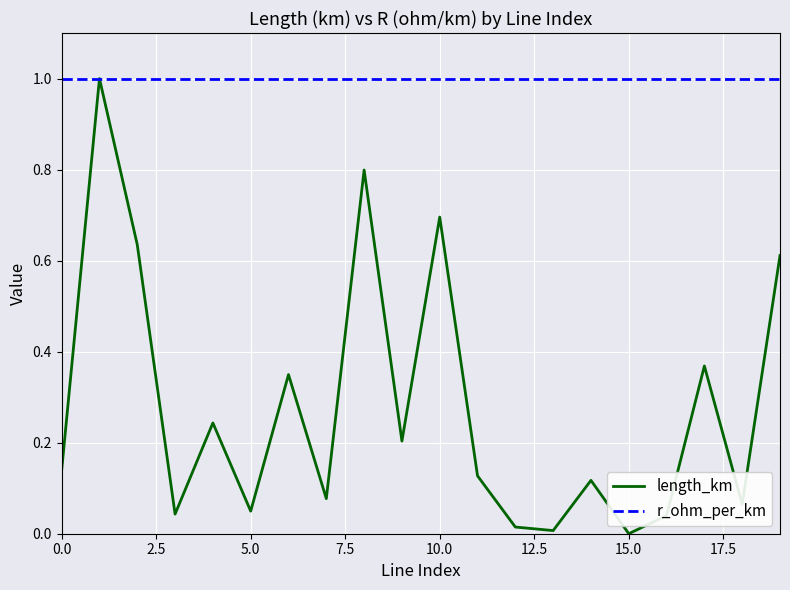

What is the minimum value for r_ohm_per_km?

1.0